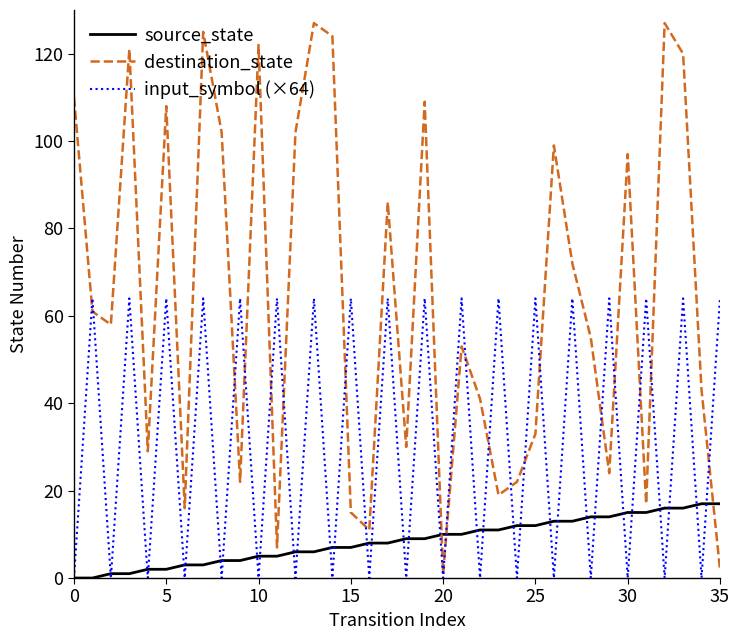

True or false: destination_state and source_state intersect in this chart.

True